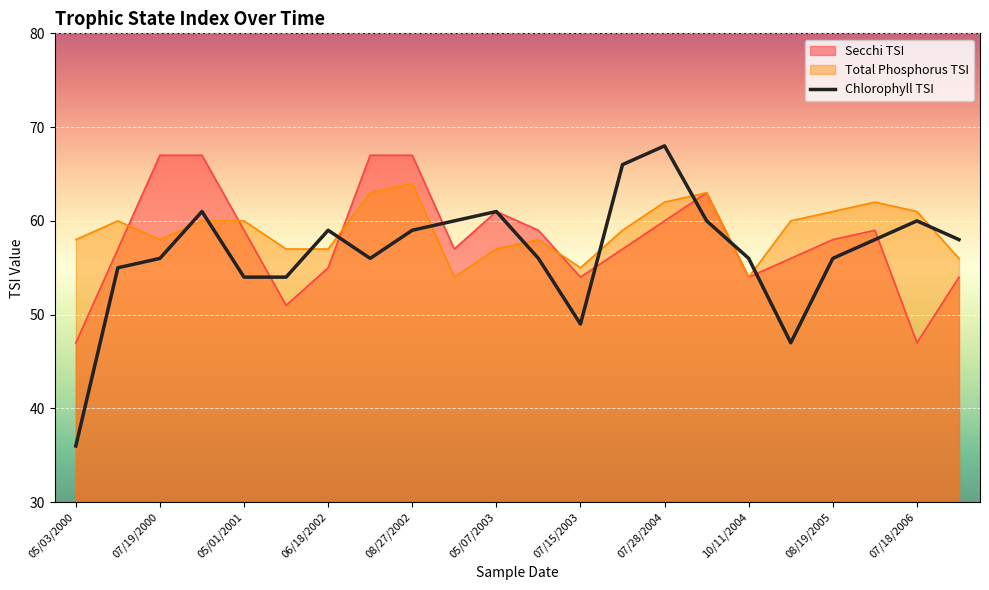

Which series has the largest range (max minus min)?

Chlorophyll TSI